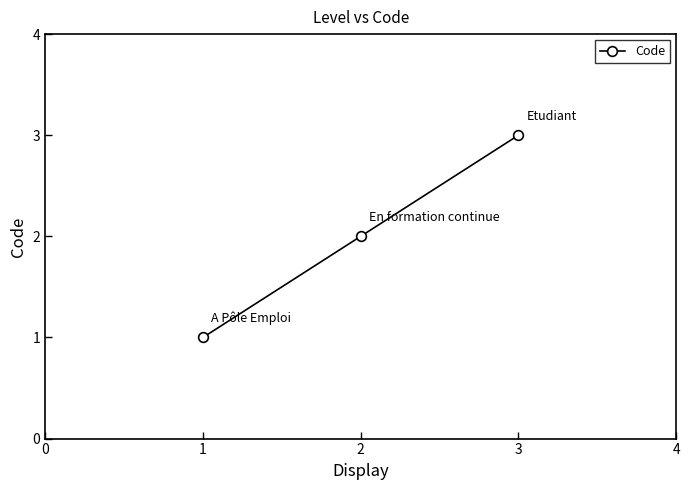

Is it true that the value at 3 is 5?

False